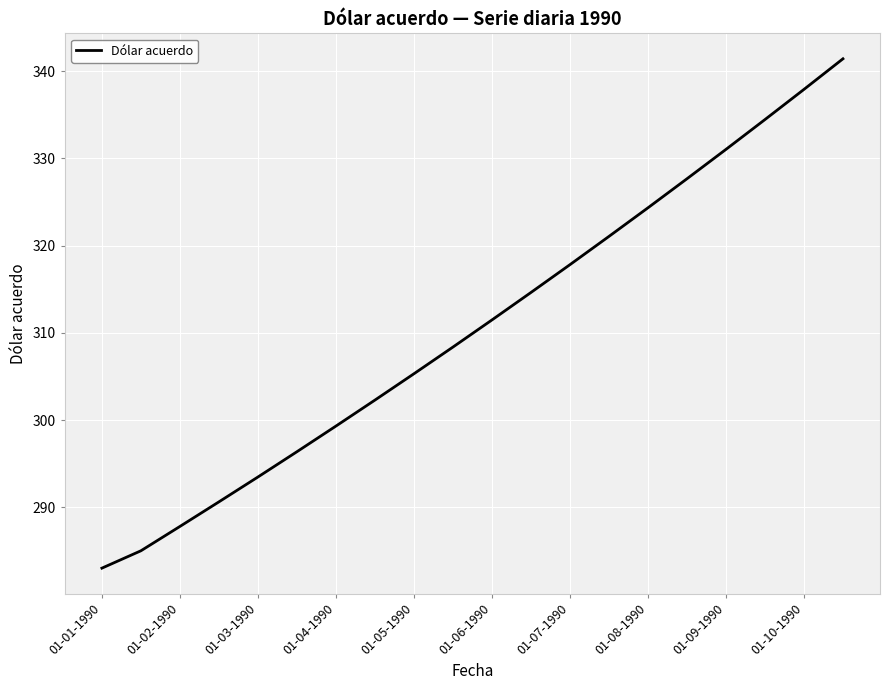

What is the difference between the maximum and minimum values?

58.4